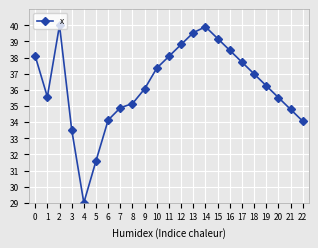

Does the chart display data point markers on the line(s)?

Yes